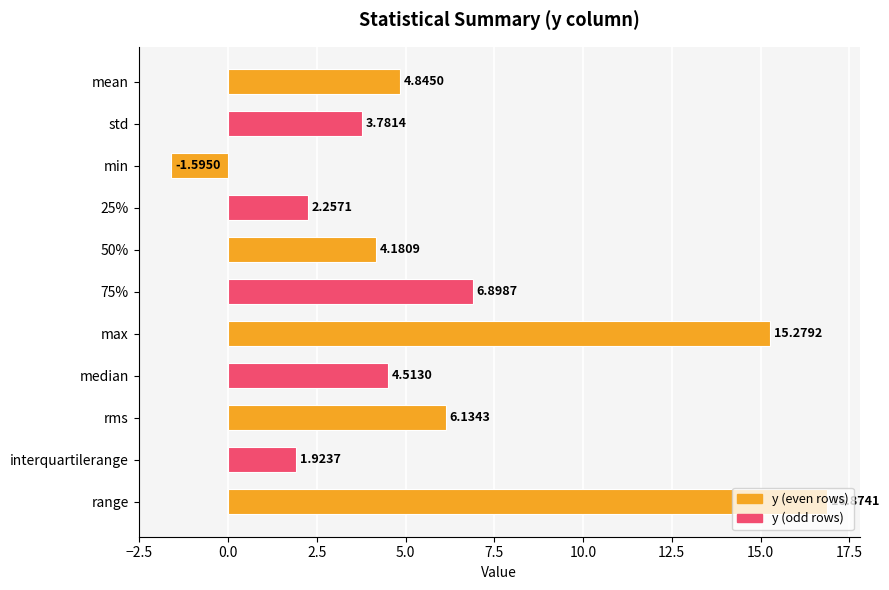

What is the difference between the second highest and minimum values?

16.9